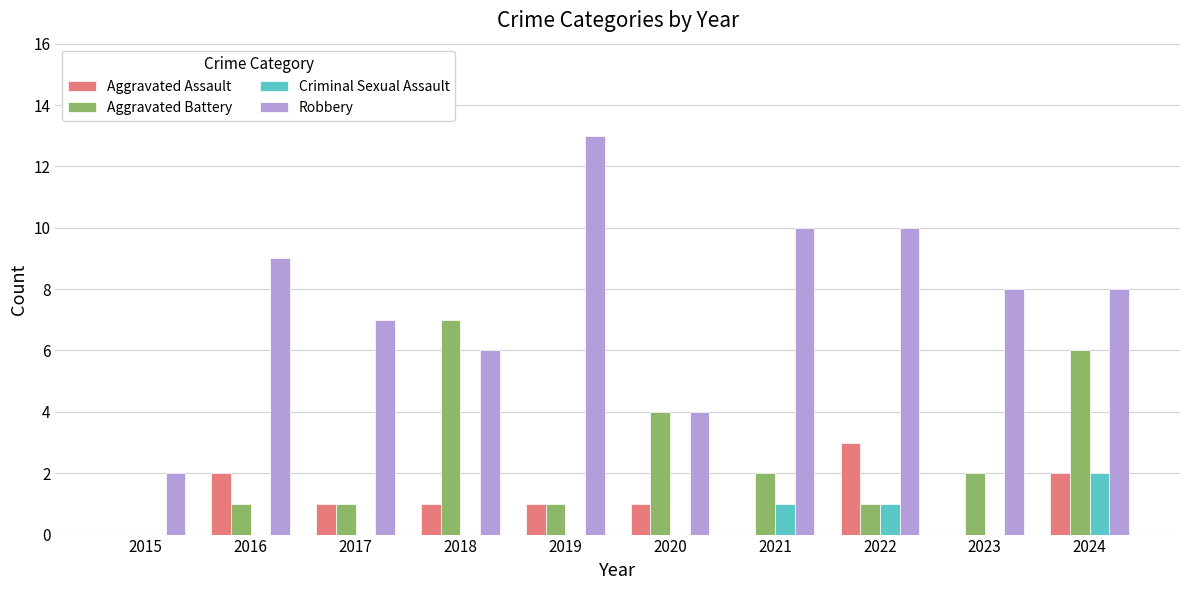

Reading right to left, transcribe all the data shown in this chart.

Aggravated Assault: 2	0	3	0	1	1	1	1	2	0
Aggravated Battery: 6	2	1	2	4	1	7	1	1	0
Criminal Sexual Assault: 2	0	1	1	0	0	0	0	0	0
Robbery: 8	8	10	10	4	13	6	7	9	2